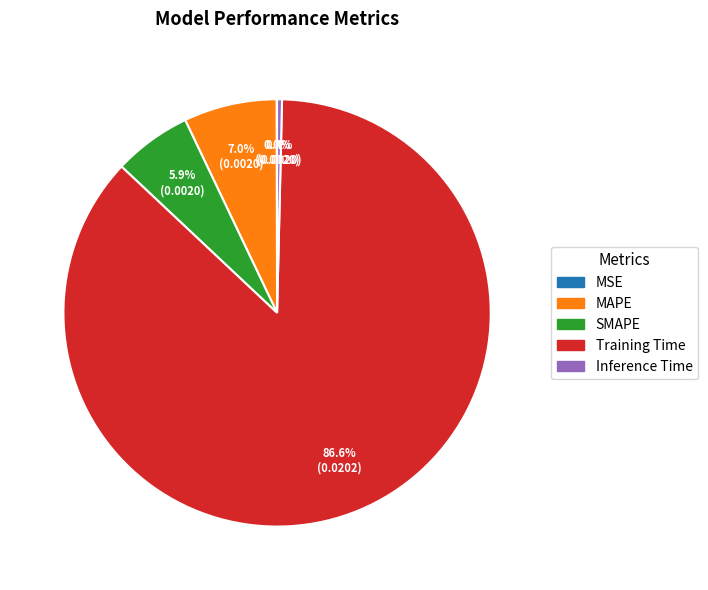

To the nearest percent, what is the difference between the largest and smallest slice percentages?

87%